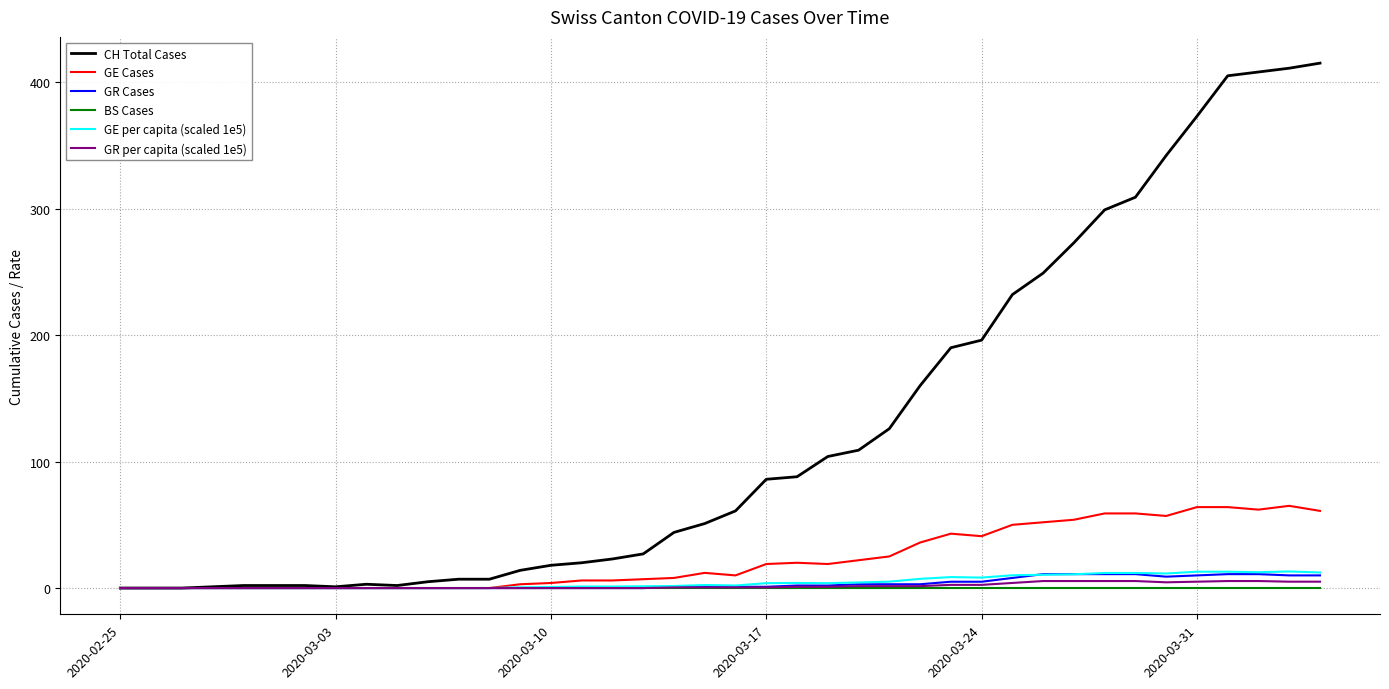

Which series has the largest total across all categories?

CH Total Cases